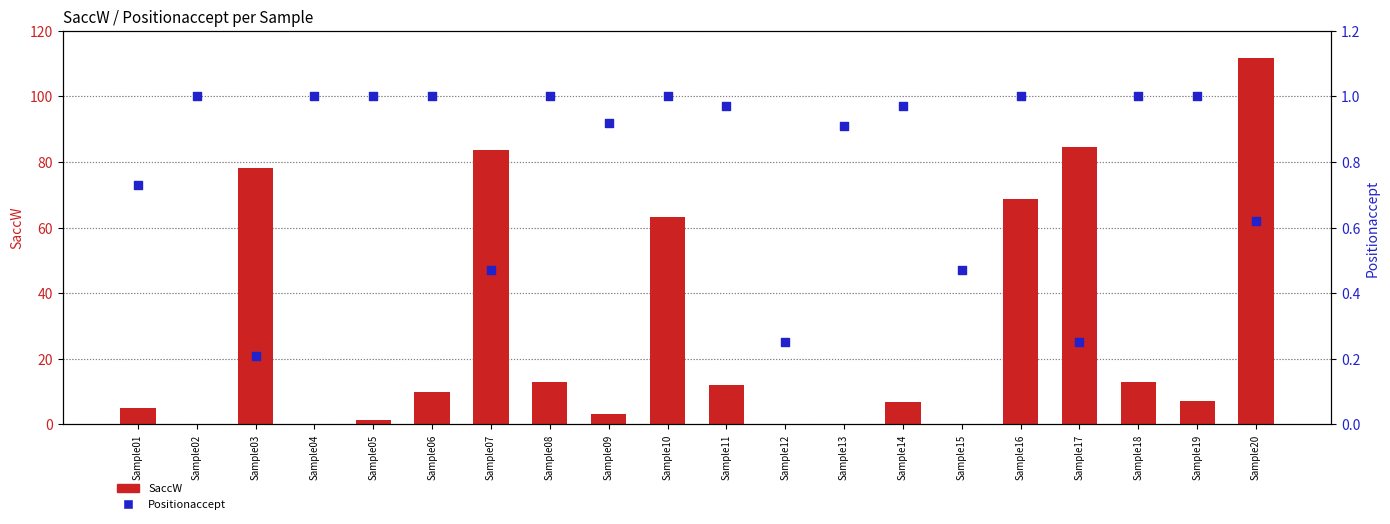

What are all the series names shown in the legend?

SaccW, Positionaccept